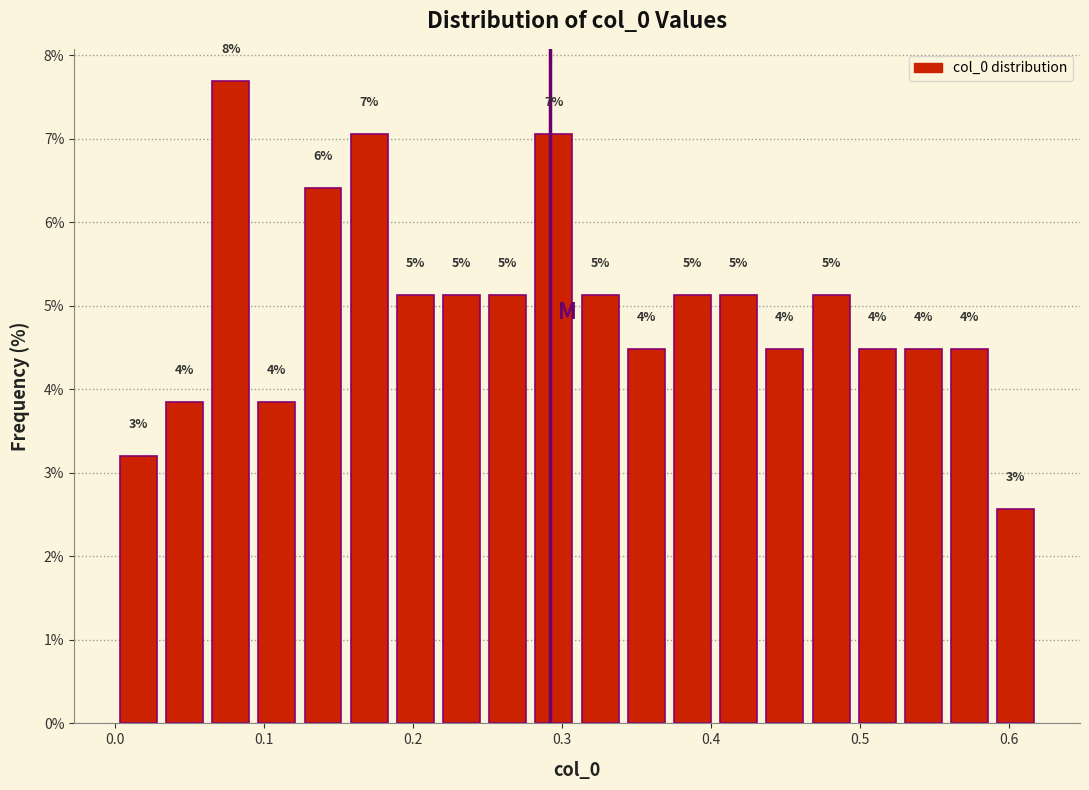

Read against the x-axis, roughly where is the centre of the tallest bar?

0.08